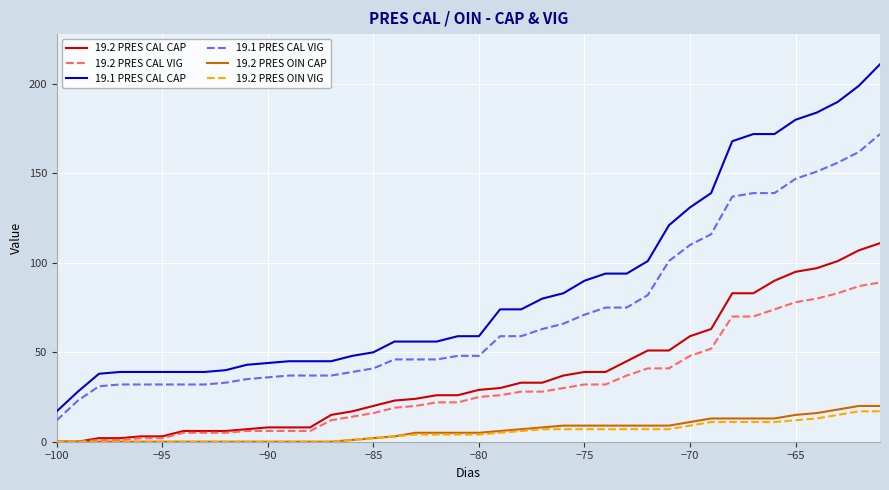

What is the maximum value shown in the chart?

211